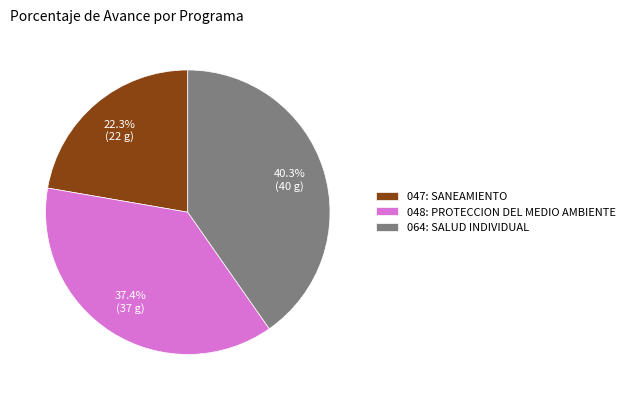

Count the number of slices in the pie.

3